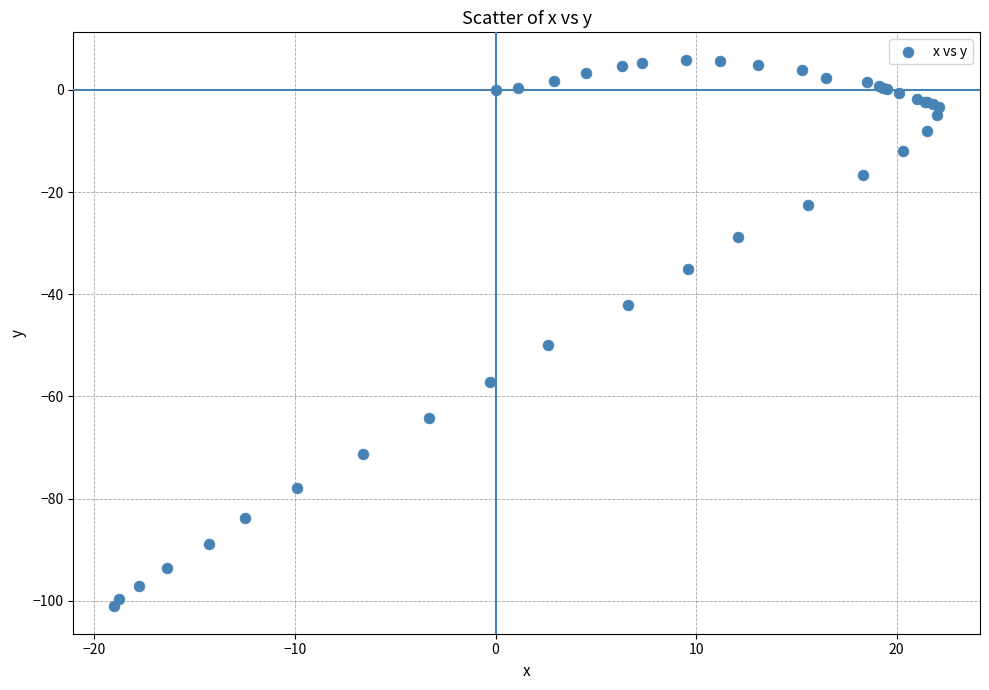

What Y value in the scatter plot is closest to -47?

-50.0